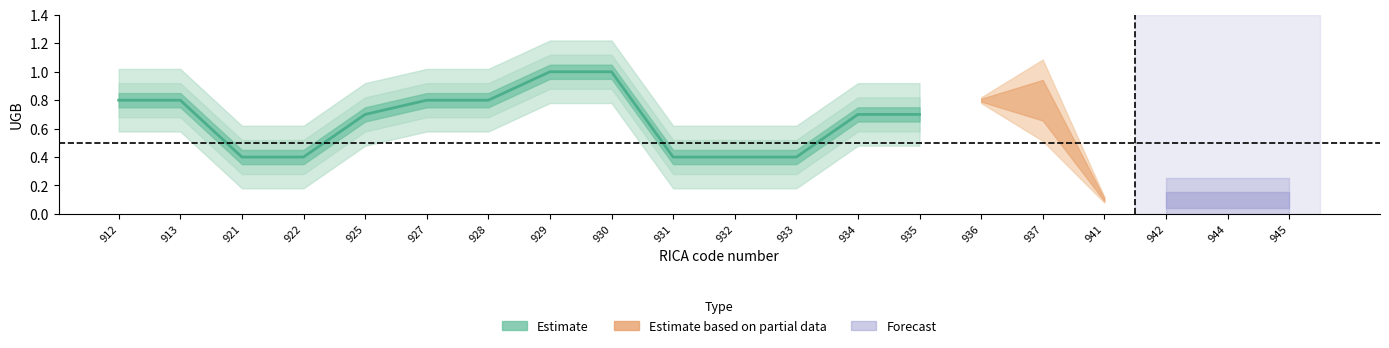

What is the difference between the values at 933 and 913?

0.4